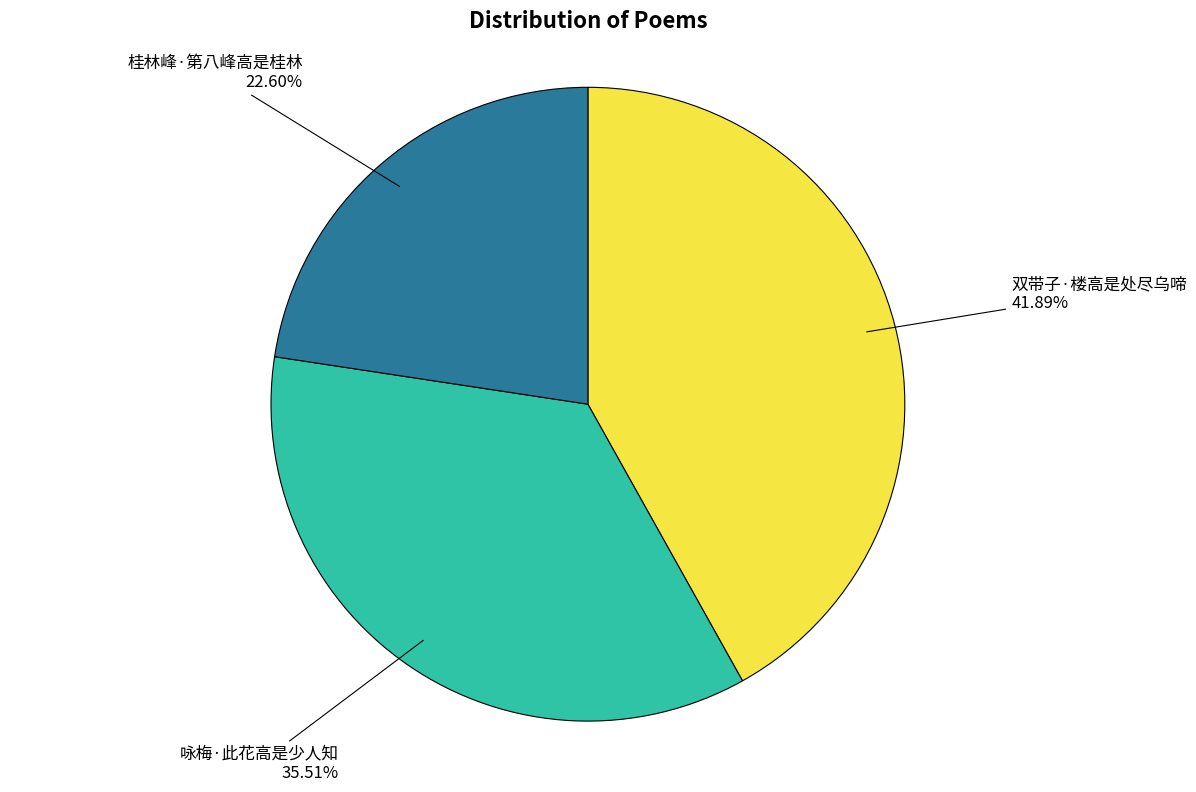

Rank the categories by value from lowest to highest.

桂林峰·第八峰高是桂林, 咏梅·此花高是少人知, 双带子·楼高是处尽乌啼